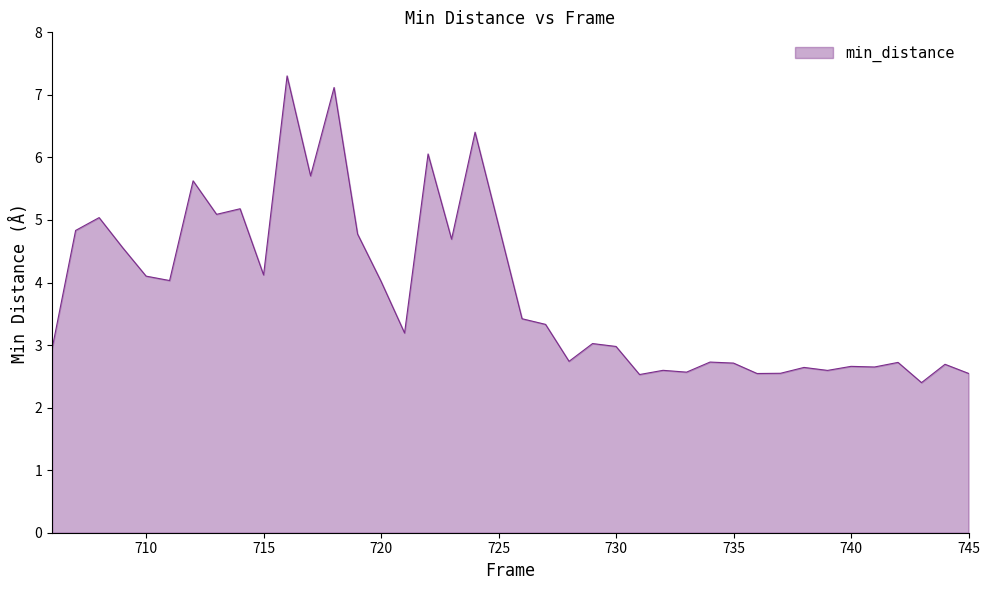

What is the smallest value displayed?

2.4